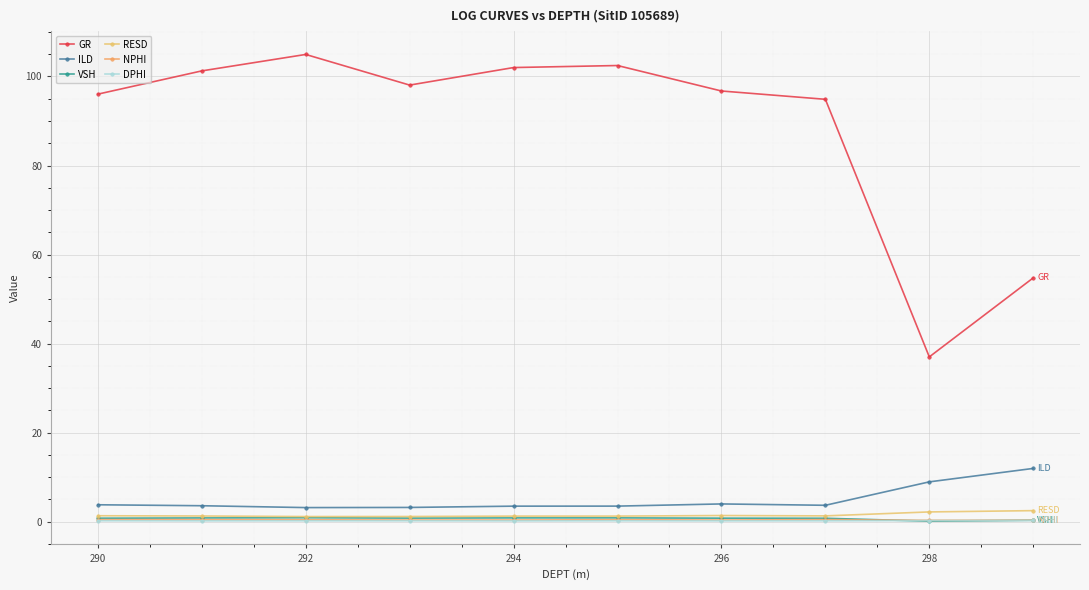

At which category does the chart reach its minimum across all series?

298